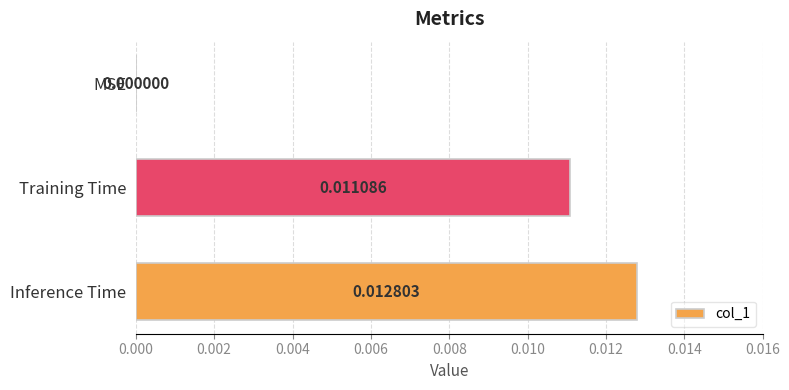

Which label corresponds to the largest value in the chart?

Inference Time